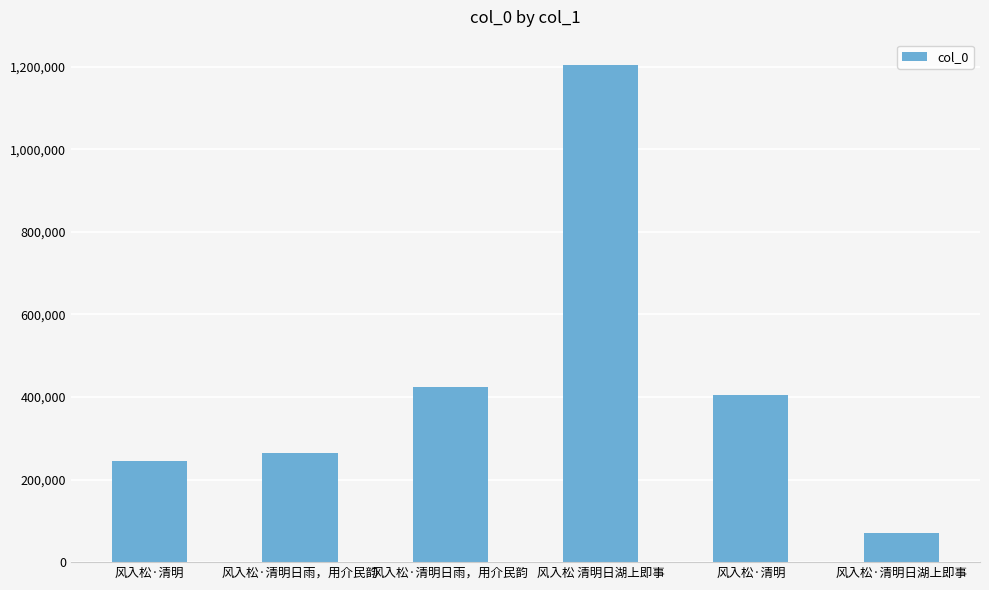

What is the difference between the second highest and minimum values?

352768